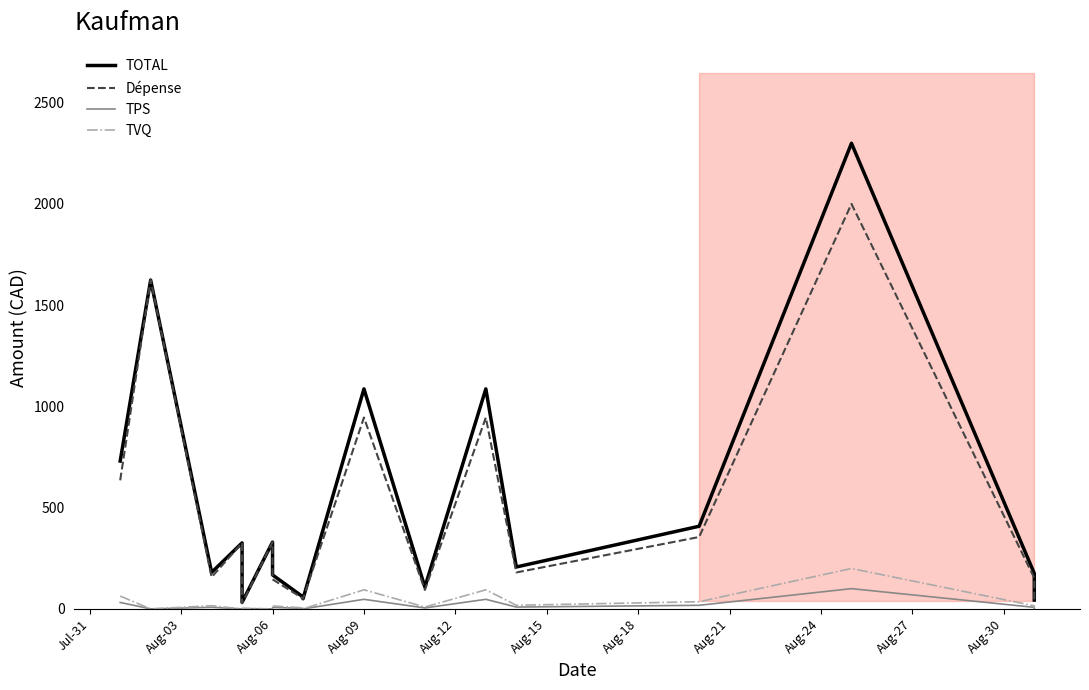

What position from the left is Aug-27?

10